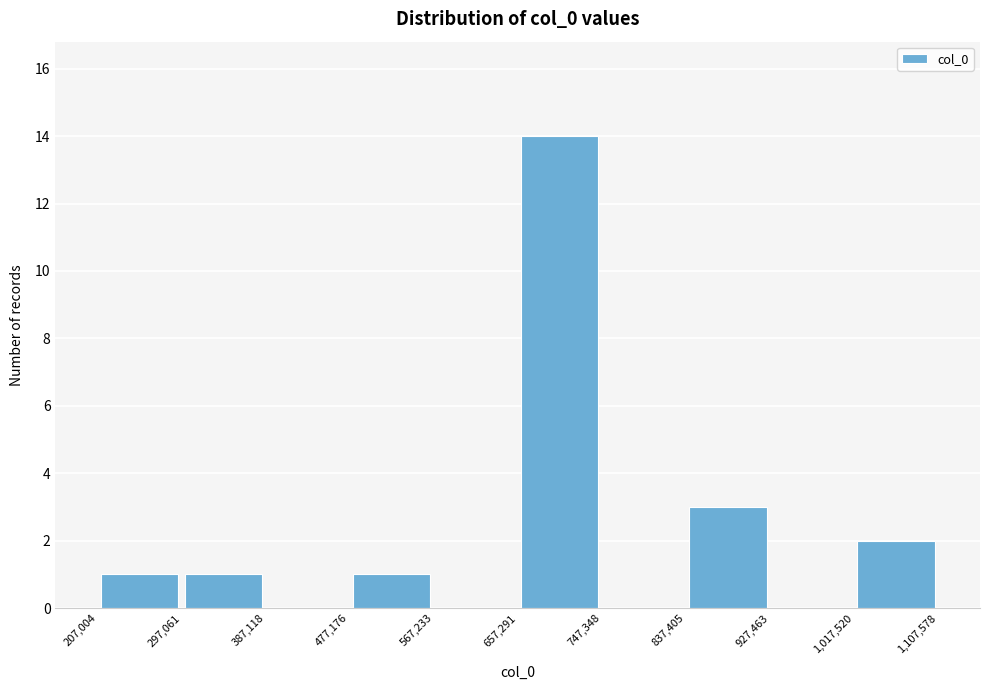

Reading left to right, transcribe this chart: for each bar, give the range it covers on the x-axis and its height. The values are not printed on the chart, so give them approximately, as read against the axis.

207,004 to 297,061: 1
297,061 to 387,118: 1
387,118 to 477,176: 0
477,176 to 567,233: 1
567,233 to 657,291: 0
657,291 to 747,348: 14
747,348 to 837,405: 0
837,405 to 927,463: 3
927,463 to 1,017,520: 0
1,017,520 to 1,107,578: 2